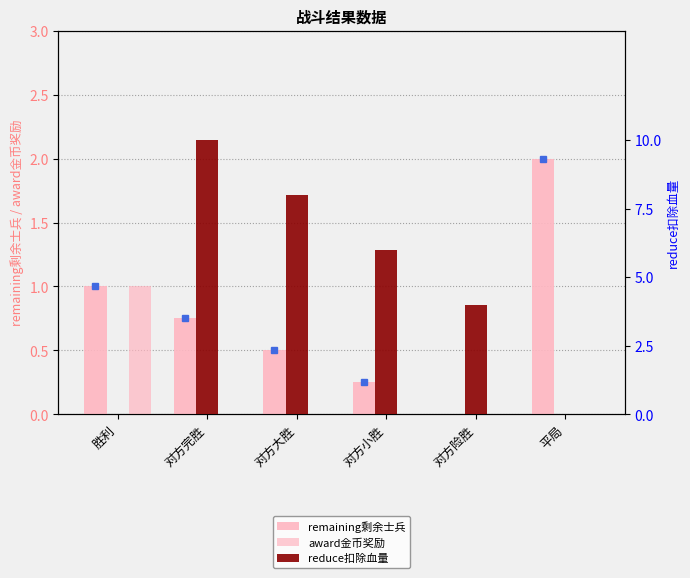

List the labels in order of reduce扣除血量 value, largest first.

对方完胜, 对方大胜, 对方小胜, 对方险胜, 胜利, 平局